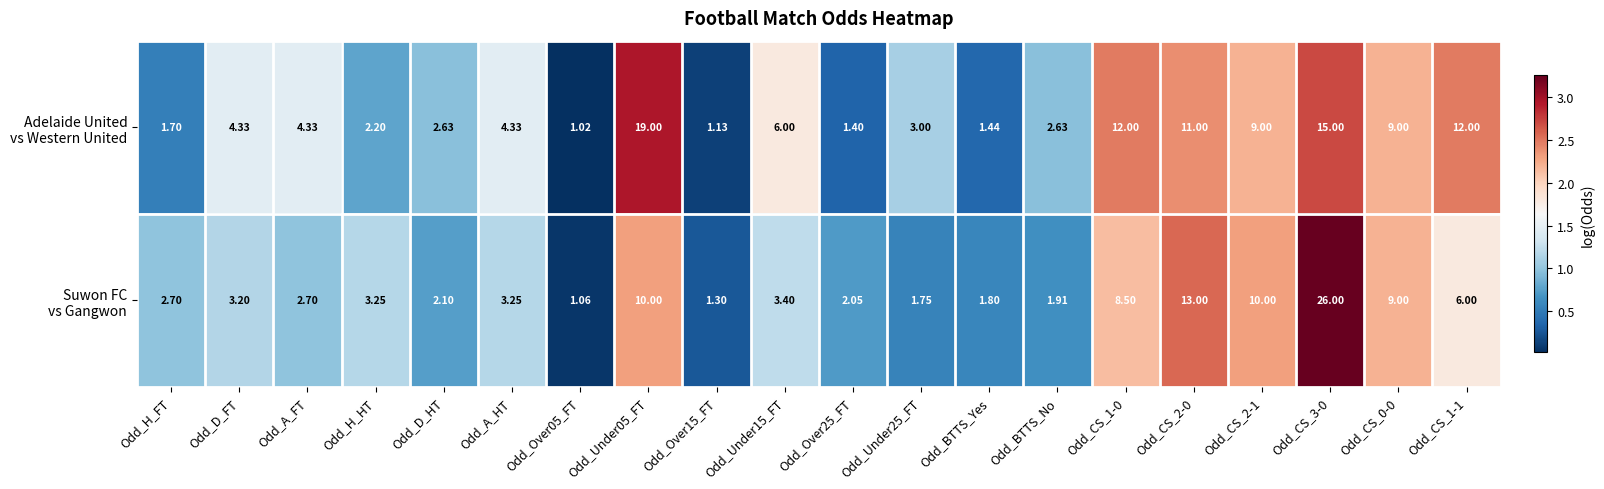

Count the number of categories in the chart.

20